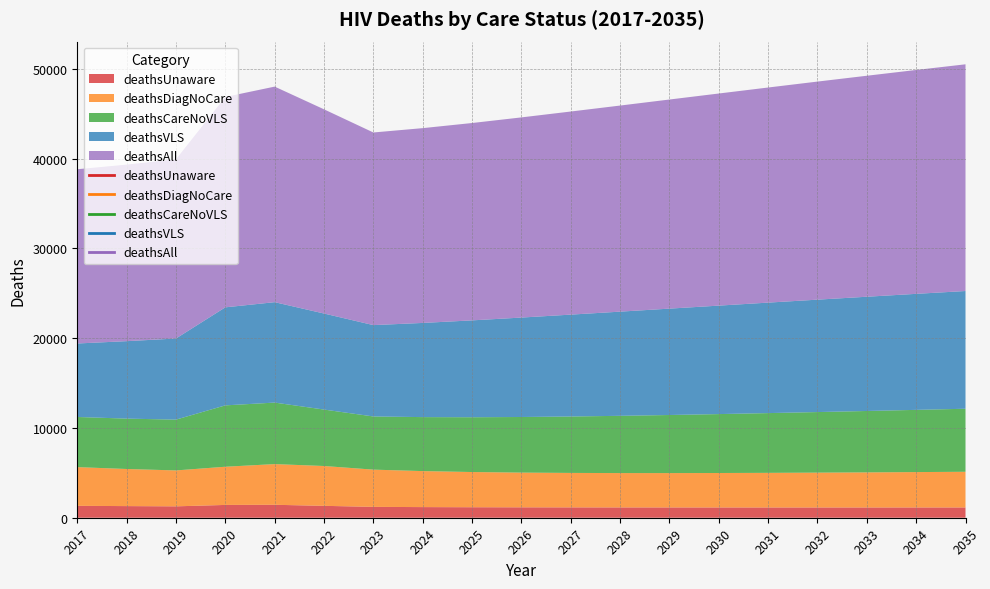

Reading left to right, what are all the values shown in this chart?

deathsUnaware: 1325	1295	1268	1425	1441	1324	1210	1184	1168	1158	1152	1147	1145	1143	1142	1142	1142	1143	1144
deathsDiagNoCare: 4311	4132	4000	4253	4532	4436	4146	4010	3921	3867	3838	3826	3827	3838	3856	3880	3908	3940	3974
deathsCareNoVLS: 5584	5611	5657	6835	6850	6286	5922	6012	6102	6193	6284	6376	6468	6561	6654	6746	6838	6929	7019
deathsVLS: 8184	8625	9033	10916	11182	10695	10173	10487	10787	11073	11344	11601	11846	12079	12303	12517	12722	12920	13110
deathsAll: 19404	19663	19958	23429	24005	22741	21451	21693	21978	22291	22618	22950	23286	23621	23955	24285	24610	24932	25247